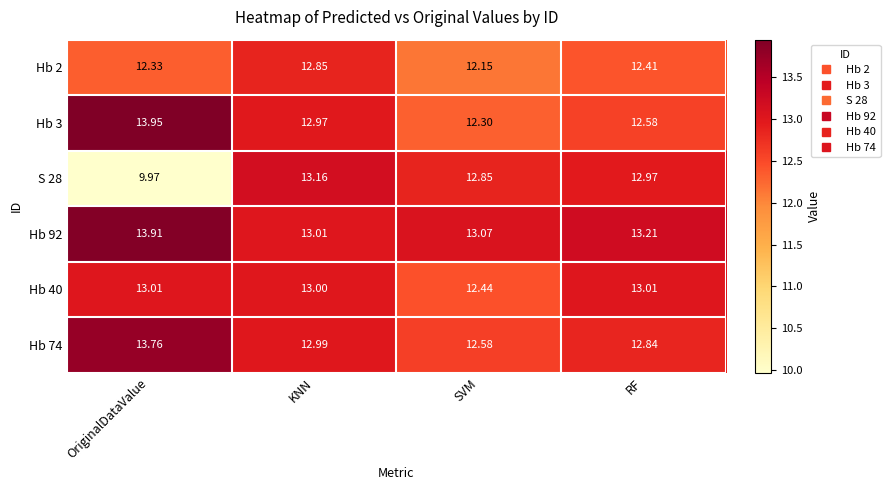

At which category is the sum across all series the highest?

KNN